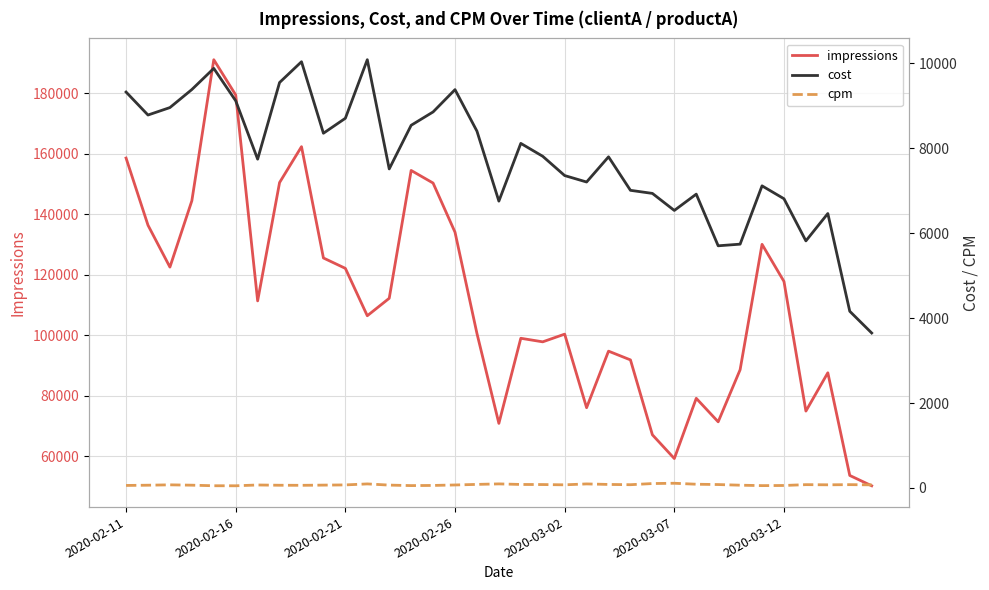

How many lines are shown in the chart?

3